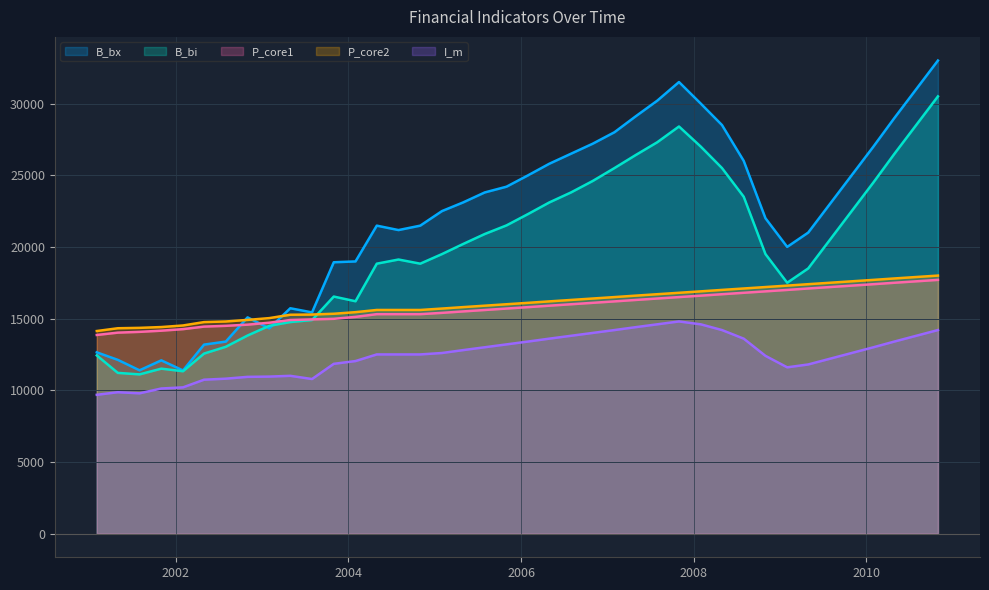

At which category does the chart reach its minimum across all series?

2001-01-31